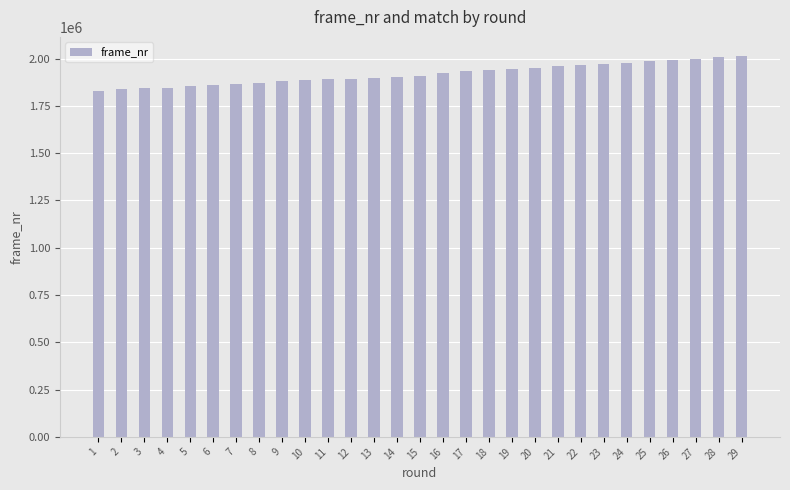

Read the value at 19, to the nearest 10.

1945380